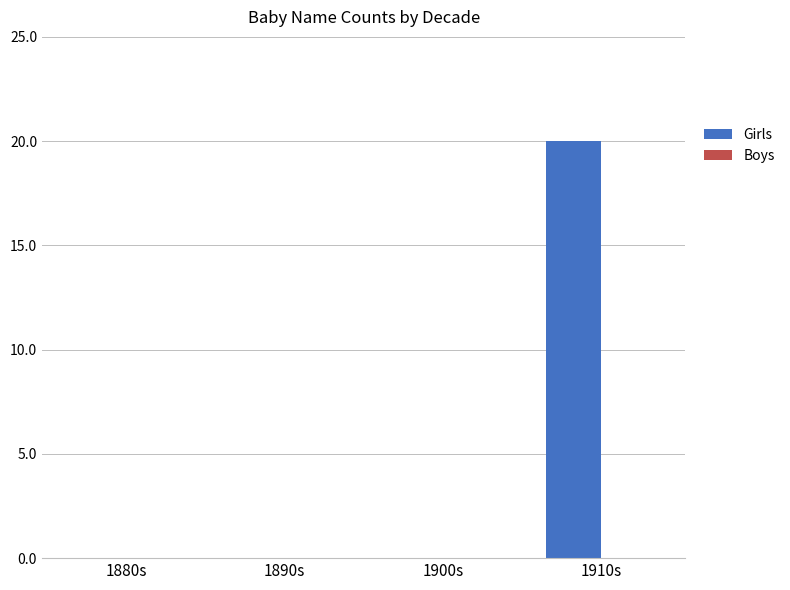

What is the sum of the values at 1890s and 1910s?

20